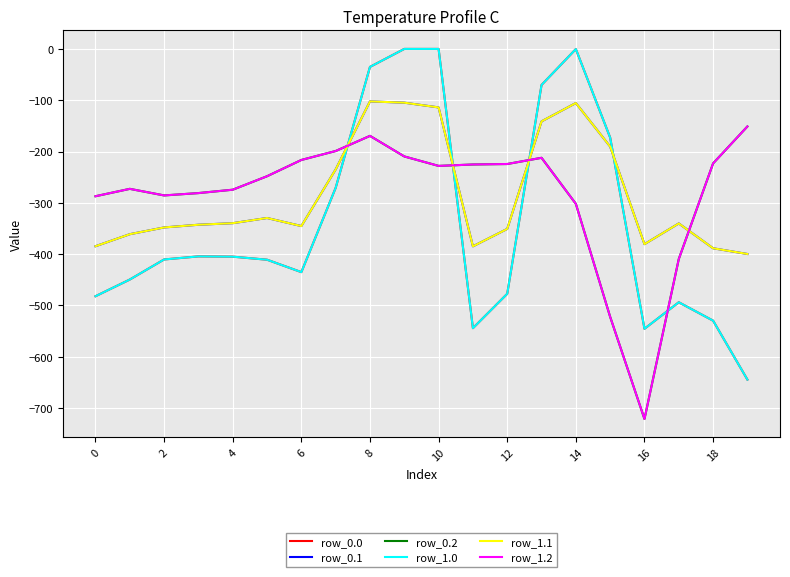

How many lines are shown in the chart?

6